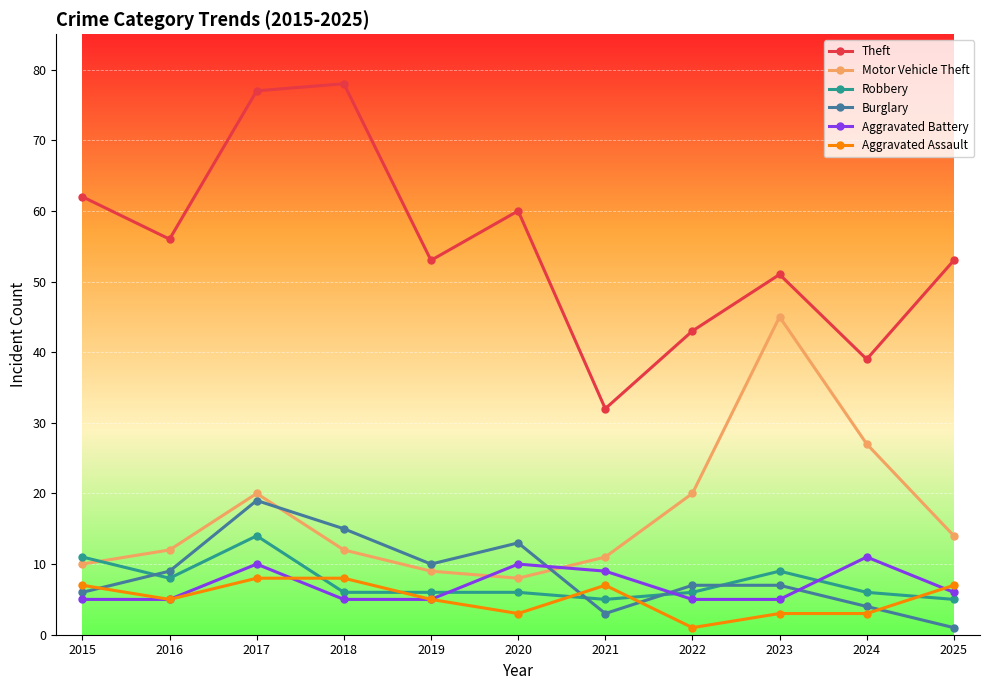

True or false: Theft and Aggravated Battery cross at least once.

False